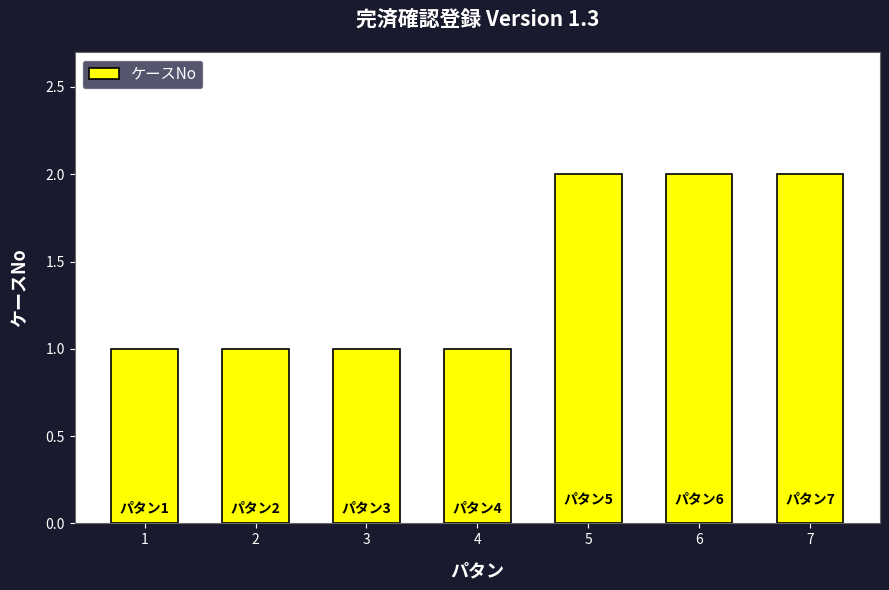

Approximately how many times larger is the value at 1 compared to 3?

1.0